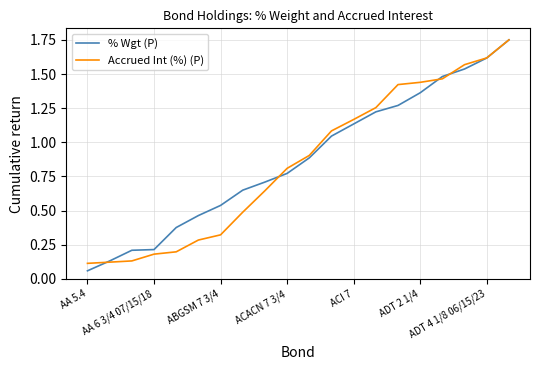

The value of Accrued Int (%) (P) at ACI 7 is 0.5. True or false?

False